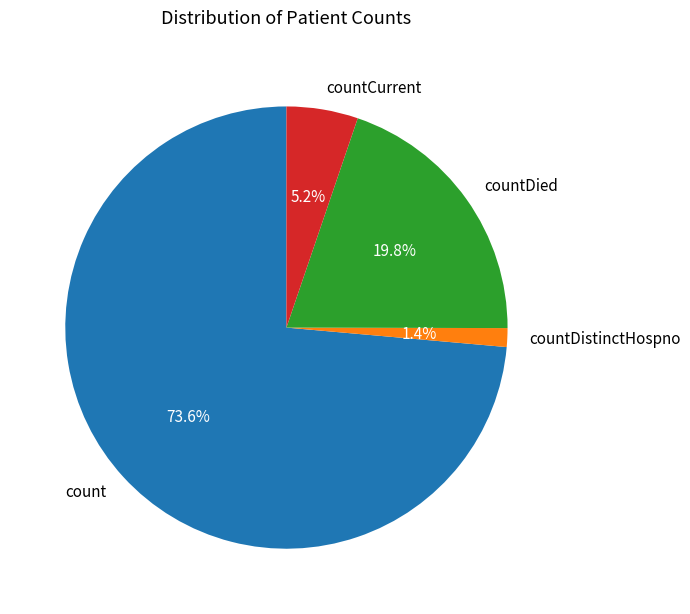

Which category has the biggest portion of the pie?

count